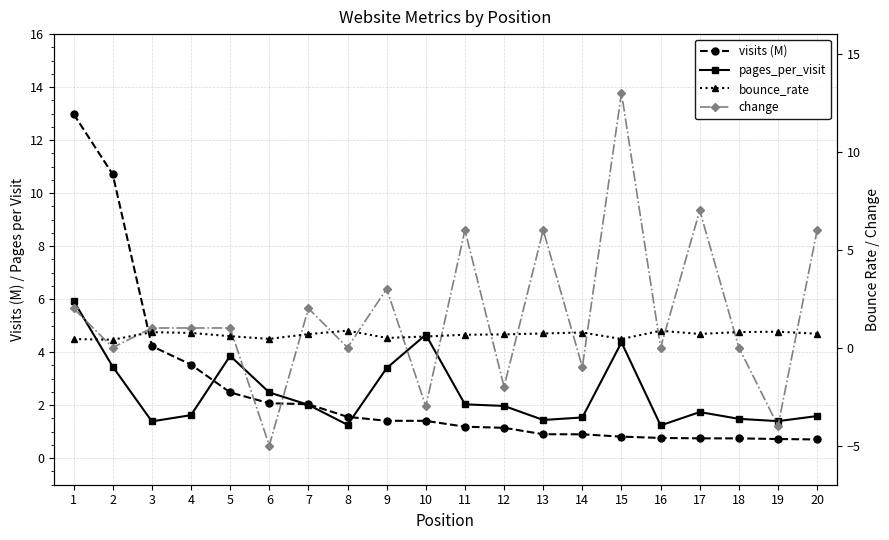

Which series has the largest range (max minus min)?

change